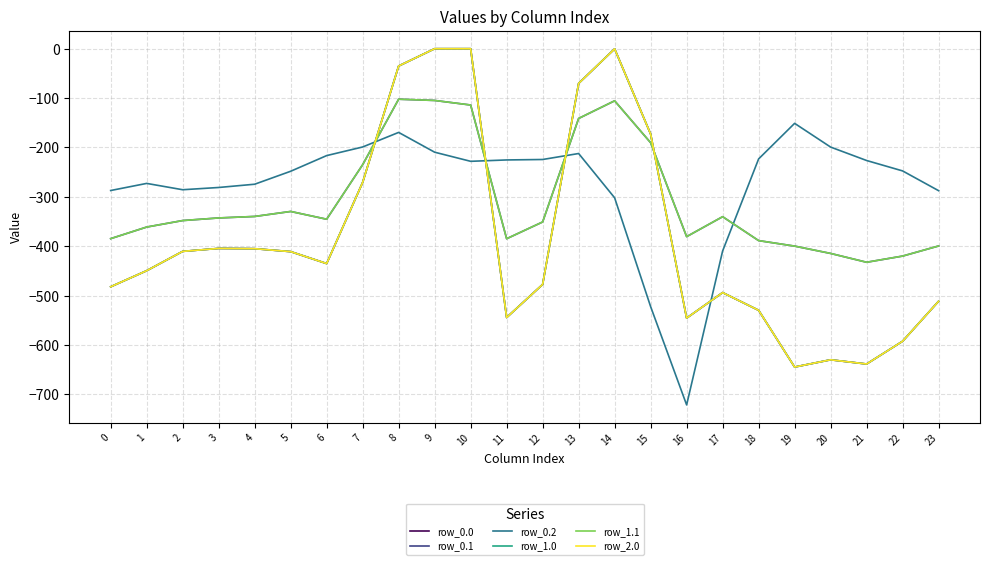

Does the chart display data point markers on the line(s)?

No